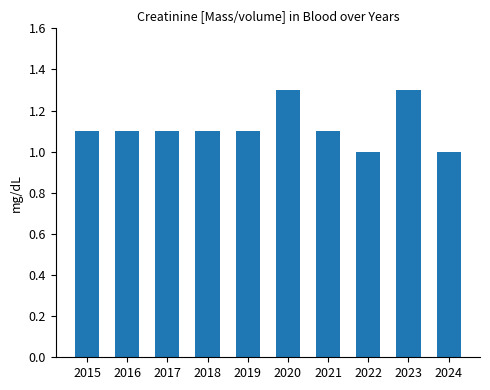

Approximately how many times larger is the value at 2023 compared to 2019?

1.2